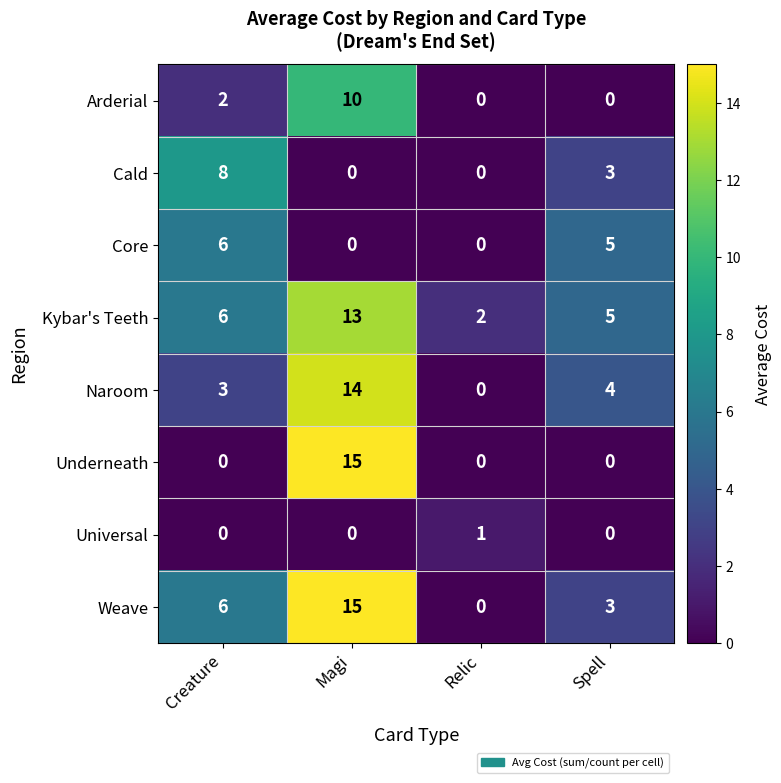

True or false: Core has a value of 2 at Creature.

False